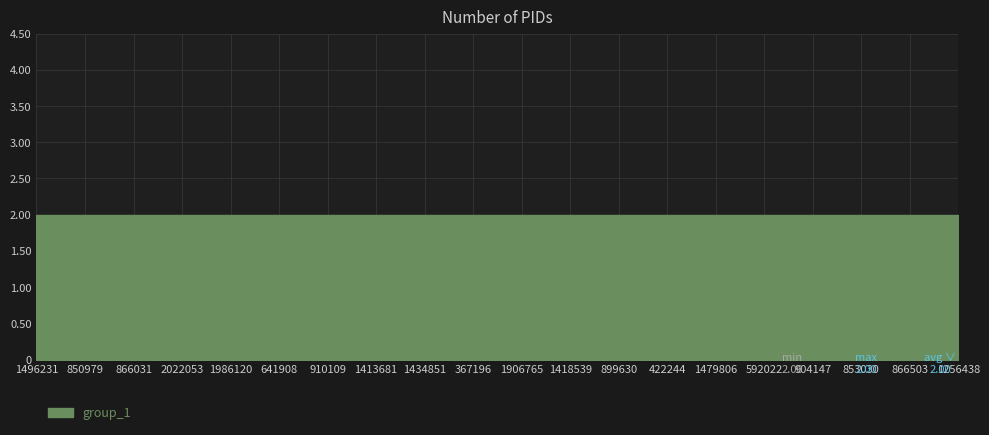

What is the label of the 9th point from the right?

1418539